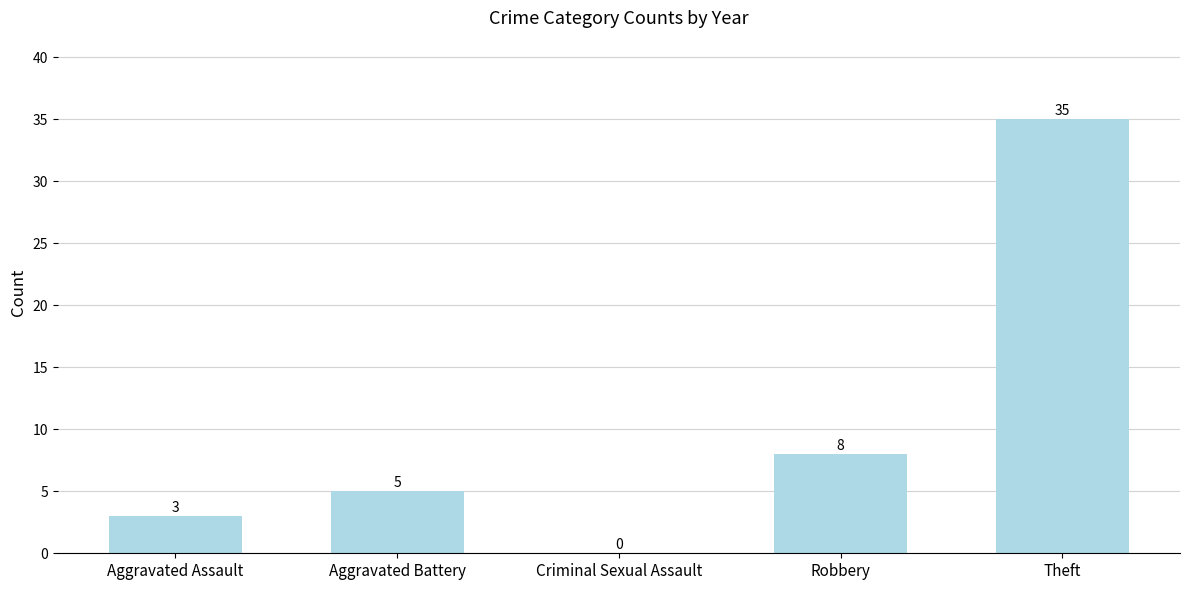

Count the number of data series in this chart.

1